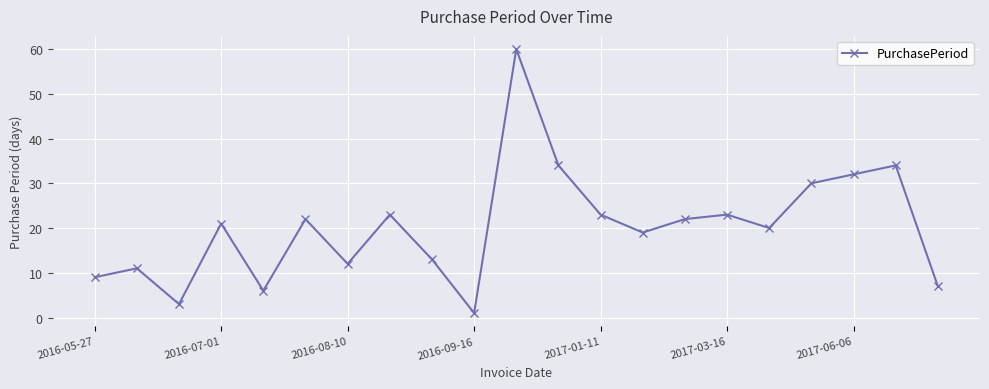

How many lines are shown in the chart?

1